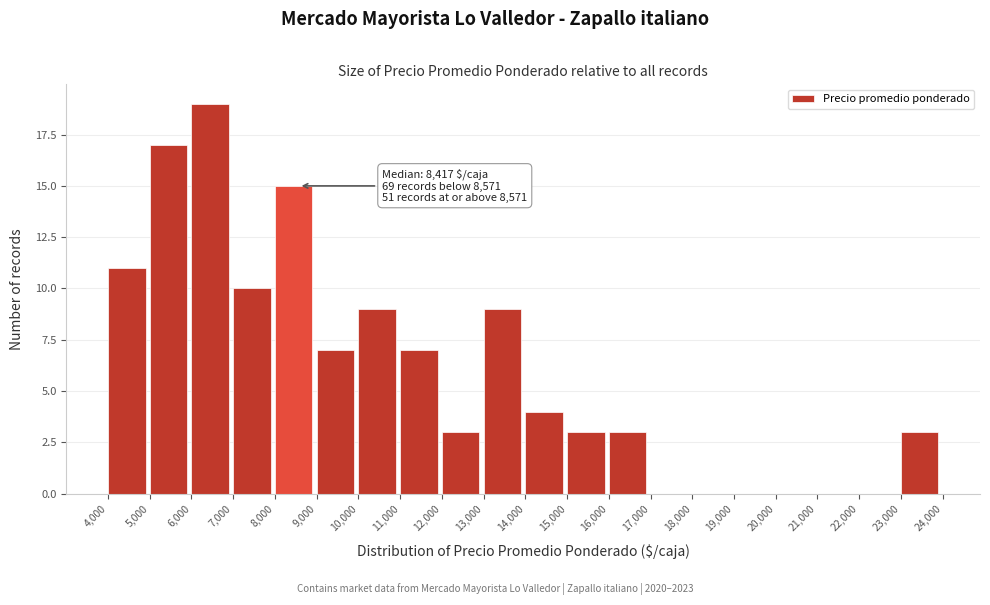

Which range on the x-axis has the tallest bar?

6,000 to 7,000